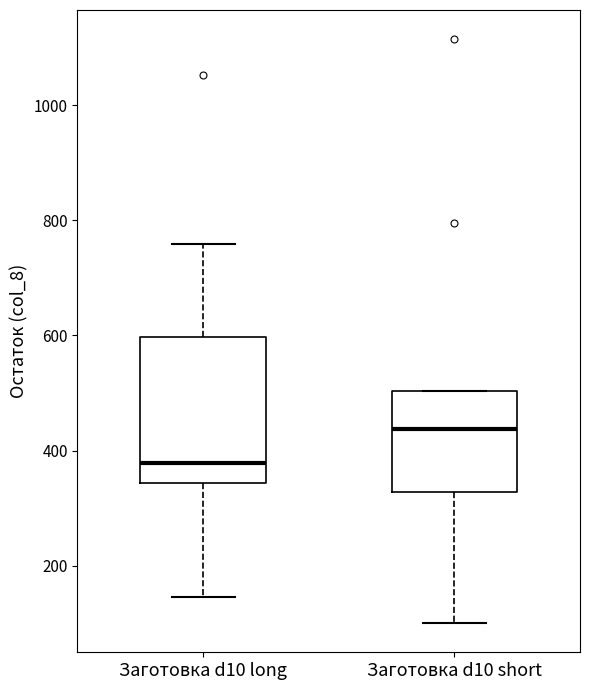

Which box is the tallest, from its lower edge to its upper edge?

Заготовка d10 long